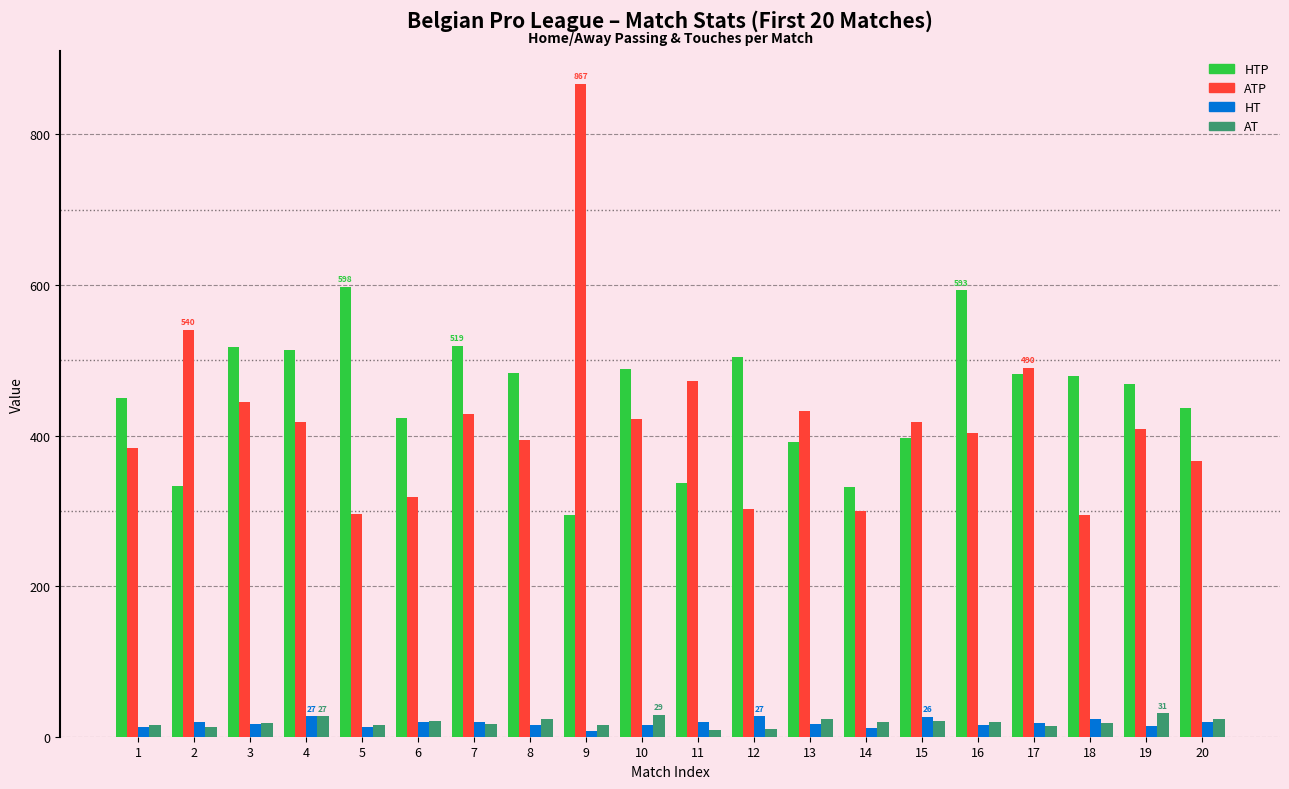

What is the difference between the ATP values at 8 and 4?

24